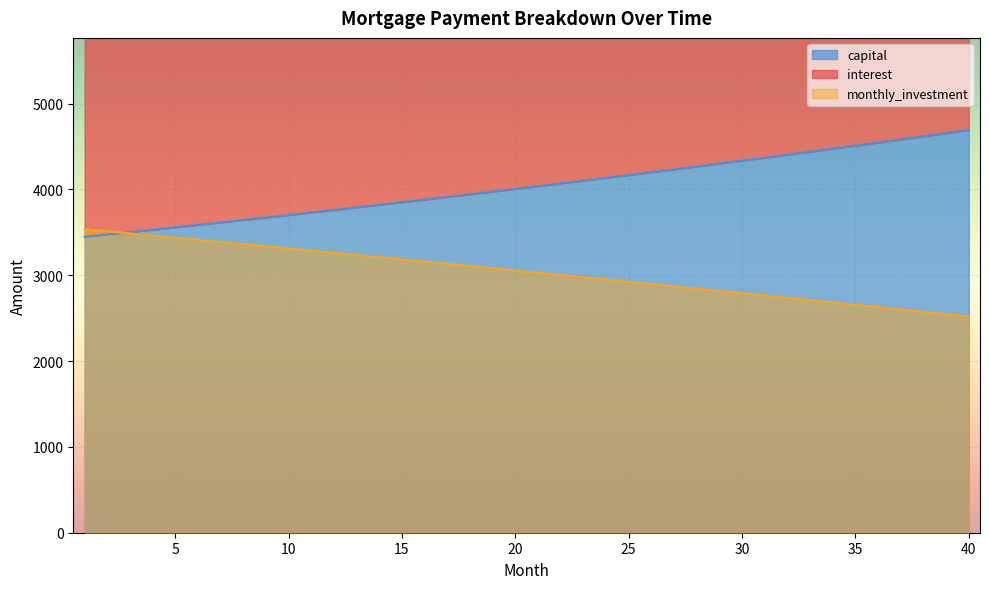

What is the difference between the maximum and minimum values in the monthly_investment series?

1018.0